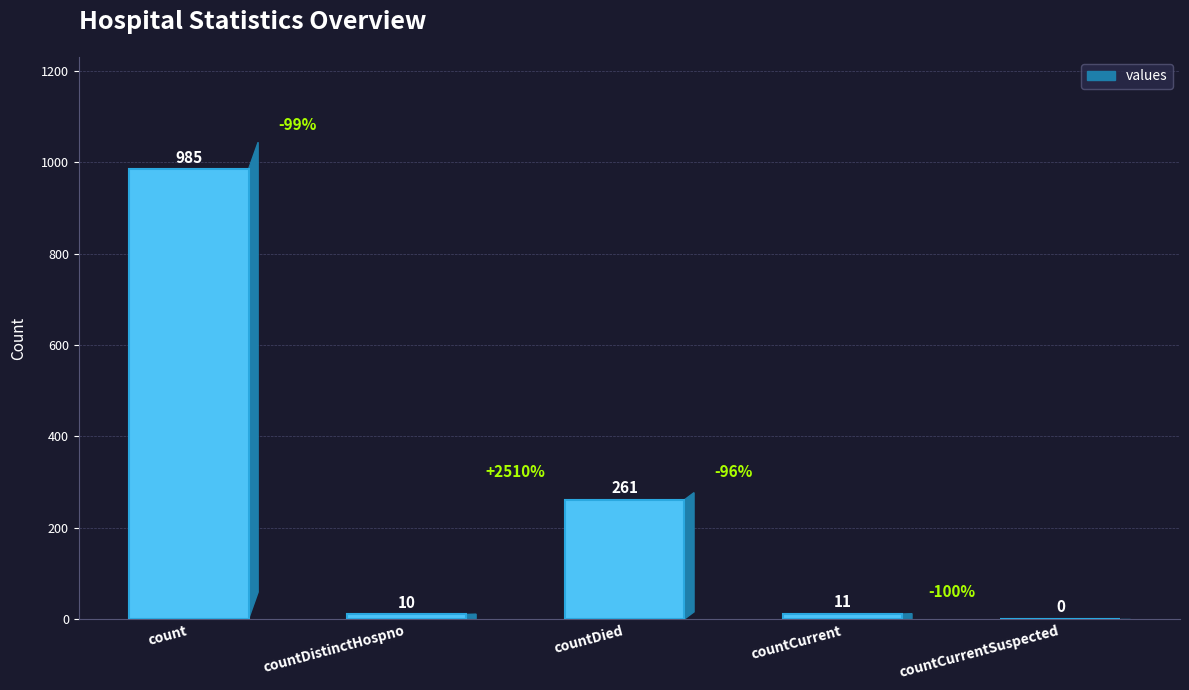

Where is the data nearest to the value 492?

countDied